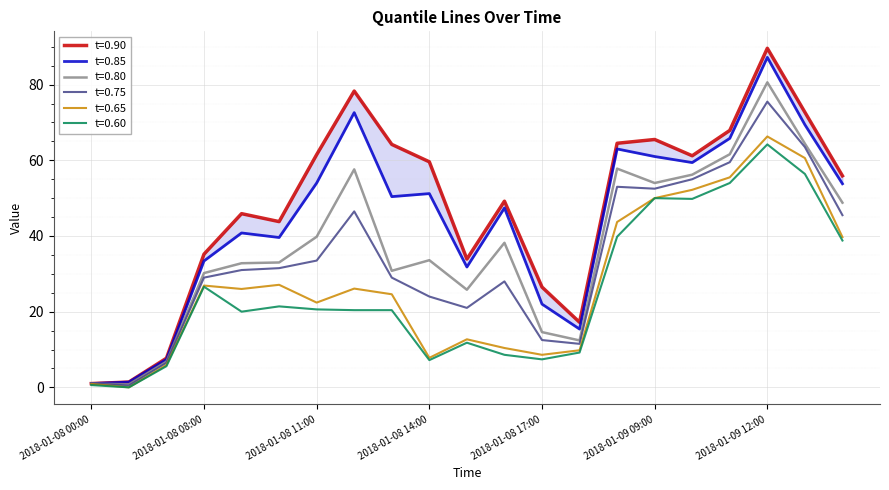

Rank the series by their maximum value, from lowest to highest.

t=0.60, t=0.65, t=0.75, t=0.80, t=0.85, t=0.90